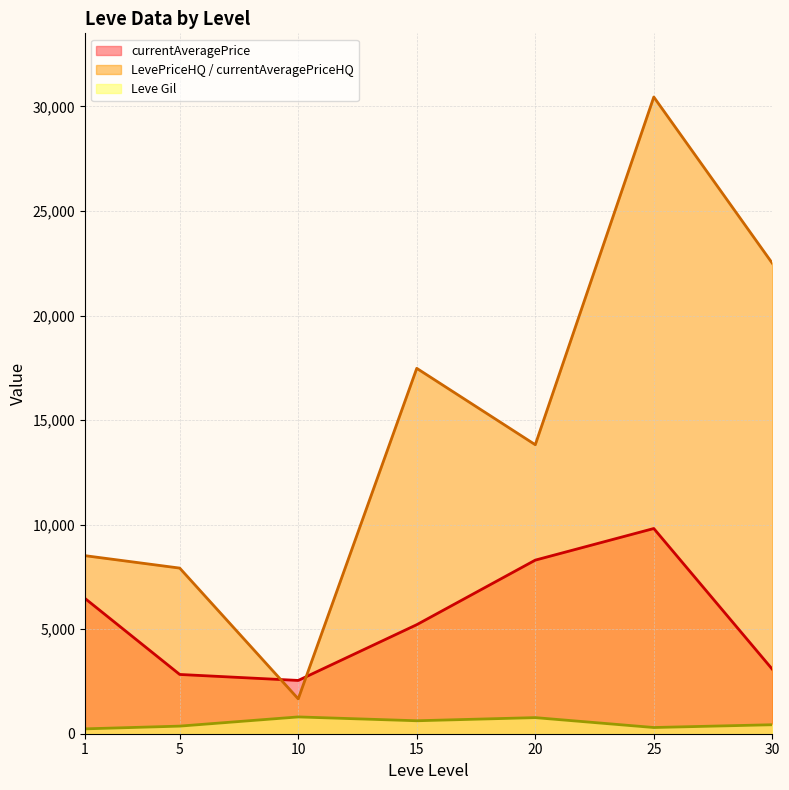

How many categories are shown in the chart?

7